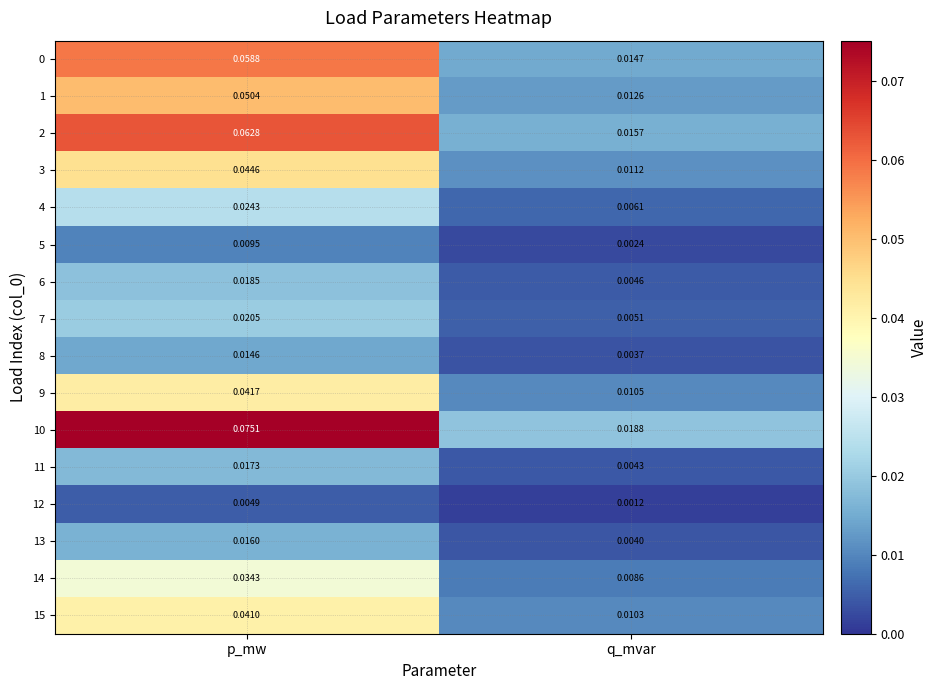

At which label does 14 reach its peak?

p_mw